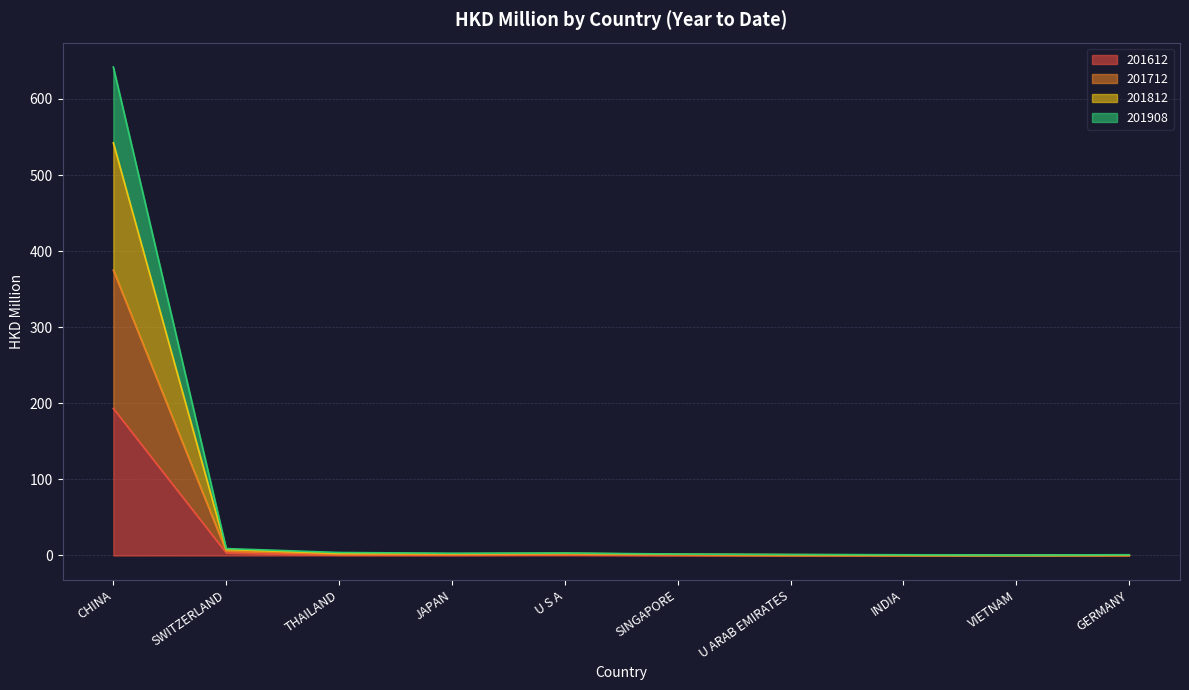

What is the highest value of the 201612 series?

193.2